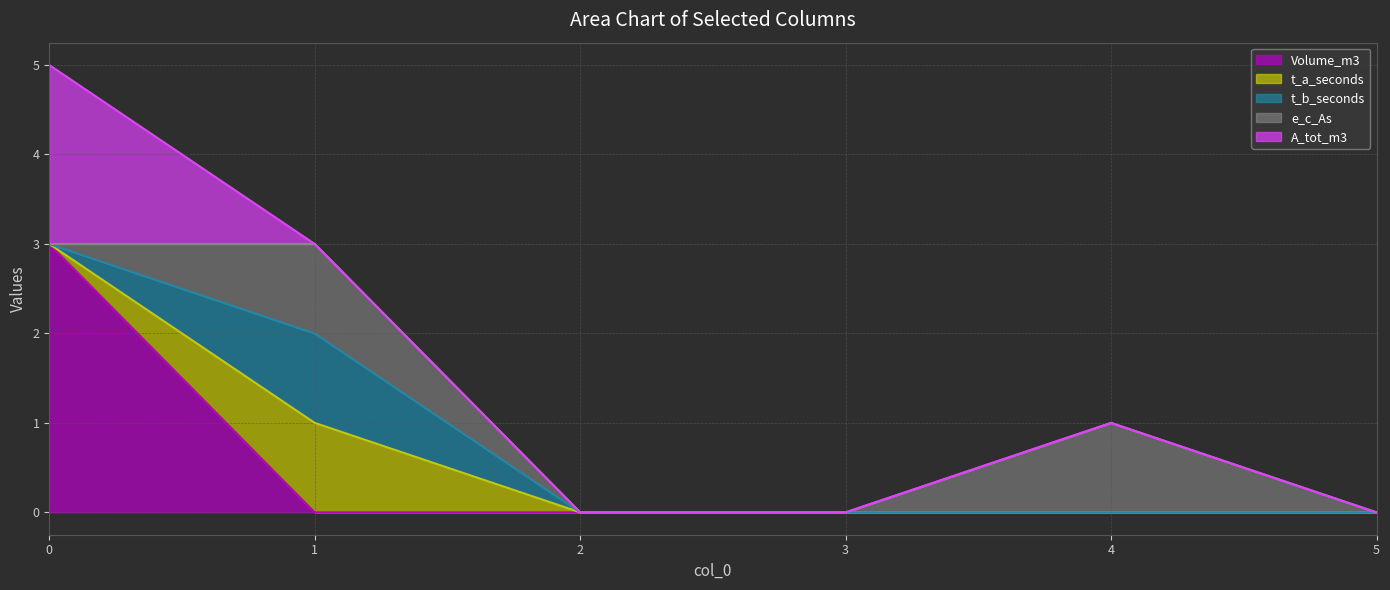

True or false: Volume_m3 has more than 2 interior local peaks.

False